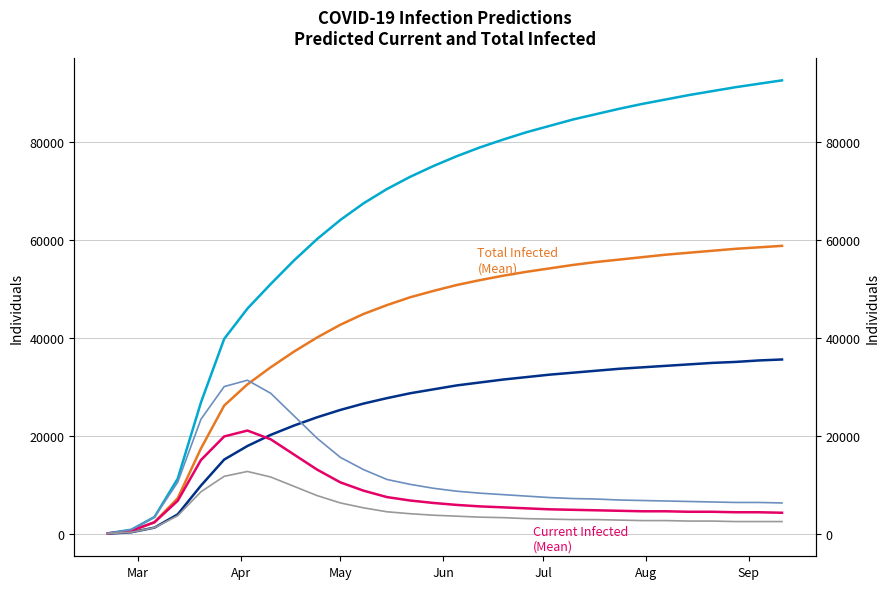

What is the sum of all Current Infected (Mean) values?

227120